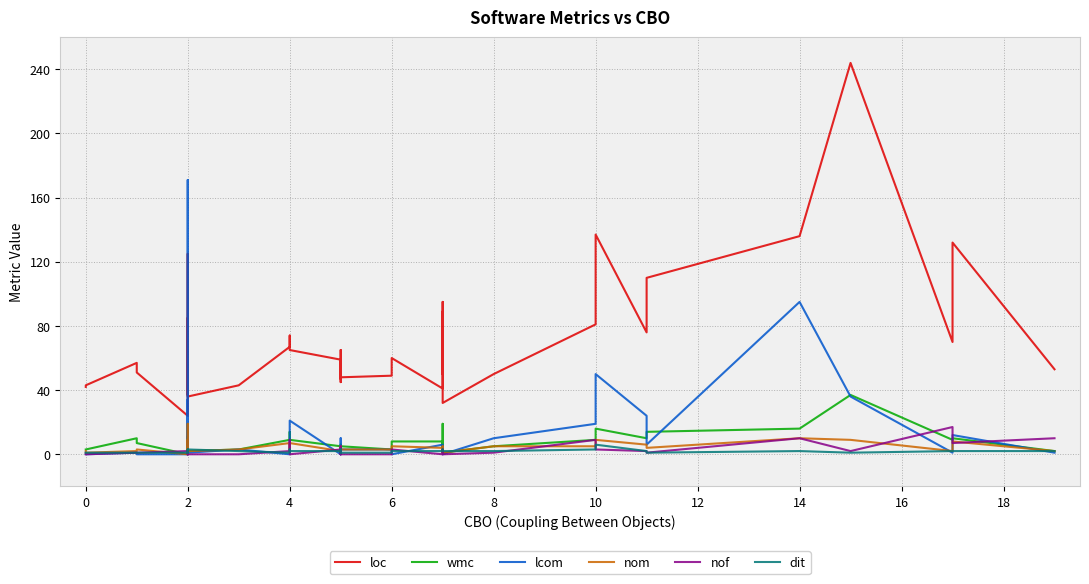

How many positive values does the wmc series have?

38